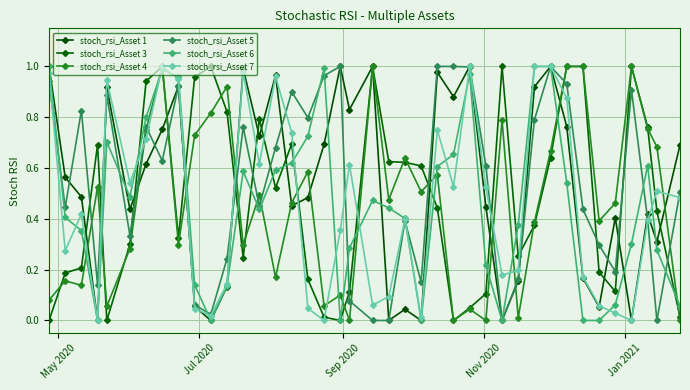

Where is stoch_rsi_Asset 6 nearest to the value 0?

Nov 2020